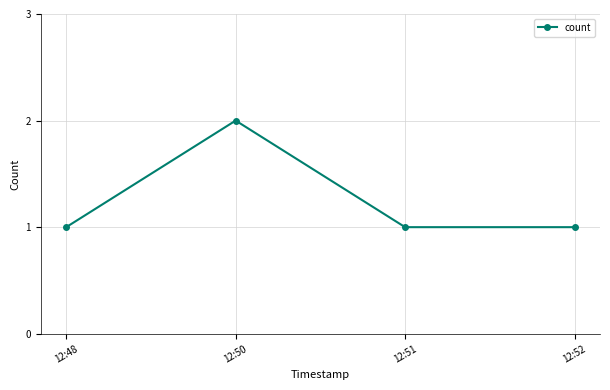

What is the difference between the maximum and minimum values?

1